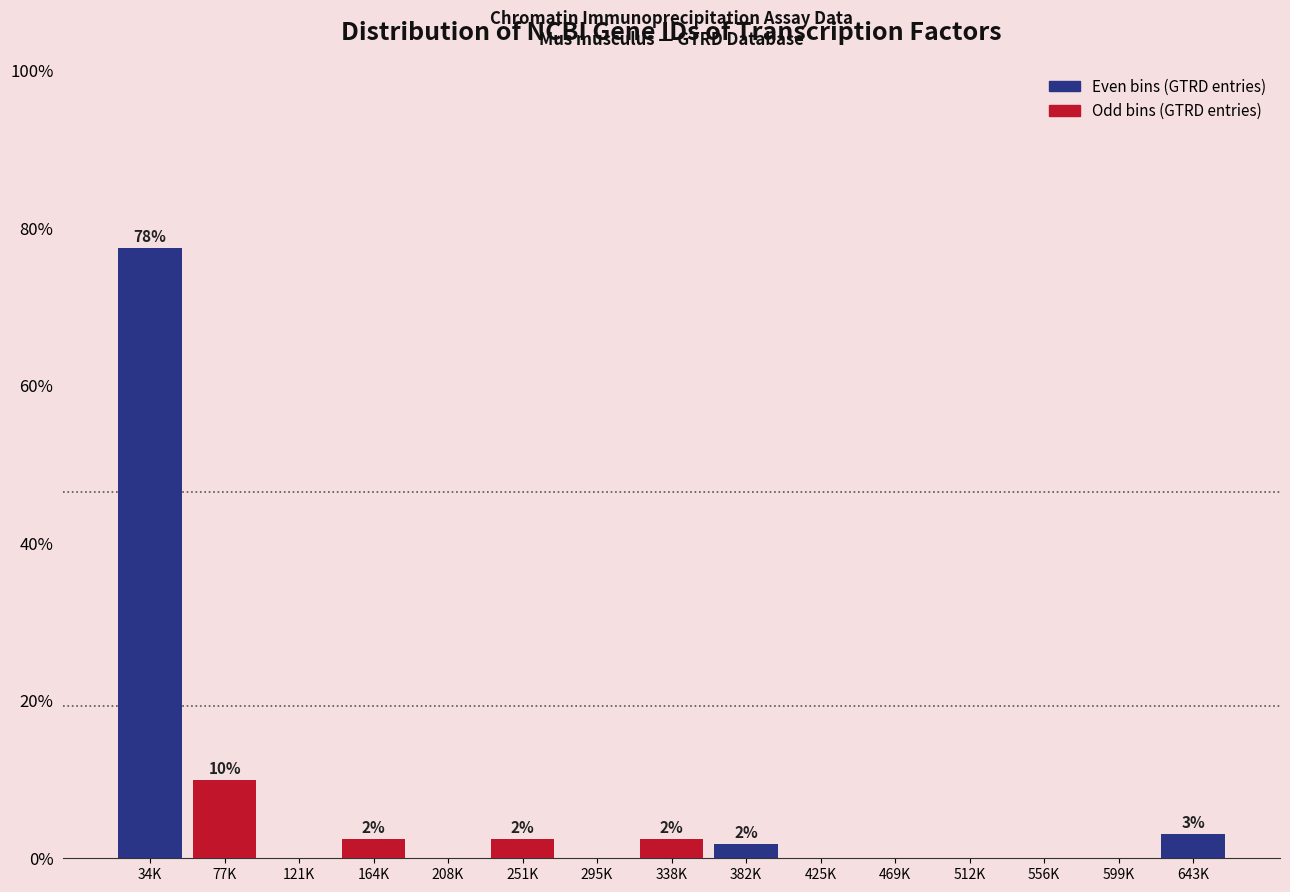

Reading right to left, transcribe all the data shown in this chart.

643K=3.1	599K=0.0	556K=0.0	512K=0.0	469K=0.0	425K=0.0	382K=1.9	338K=2.5	295K=0.0	251K=2.5	208K=0.0	164K=2.5	121K=0.0	77K=10.0	34K=77.5